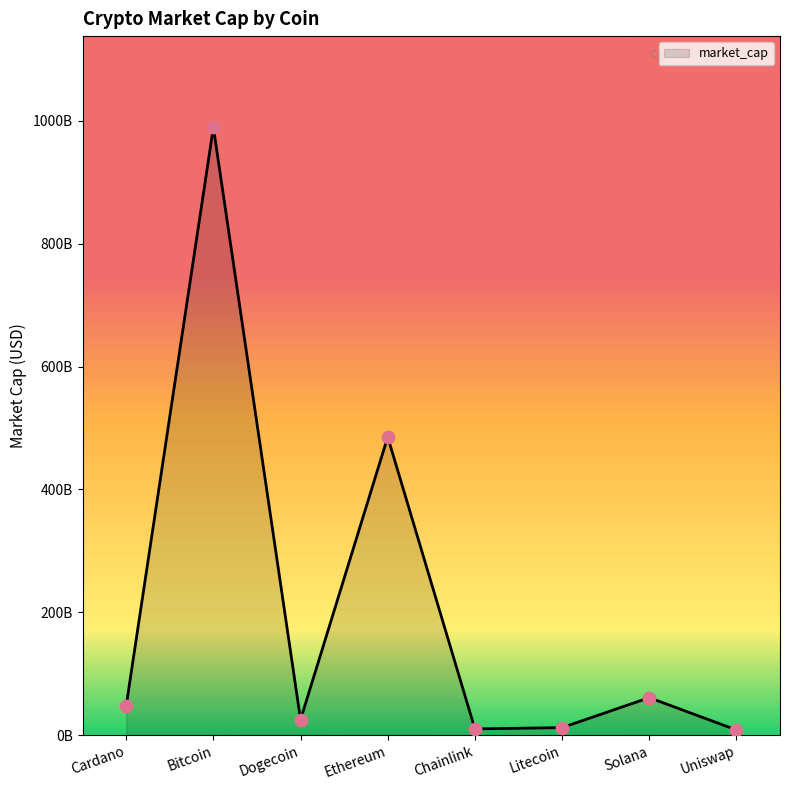

What is the ratio of the value at Ethereum to the value at Chainlink?

46.8